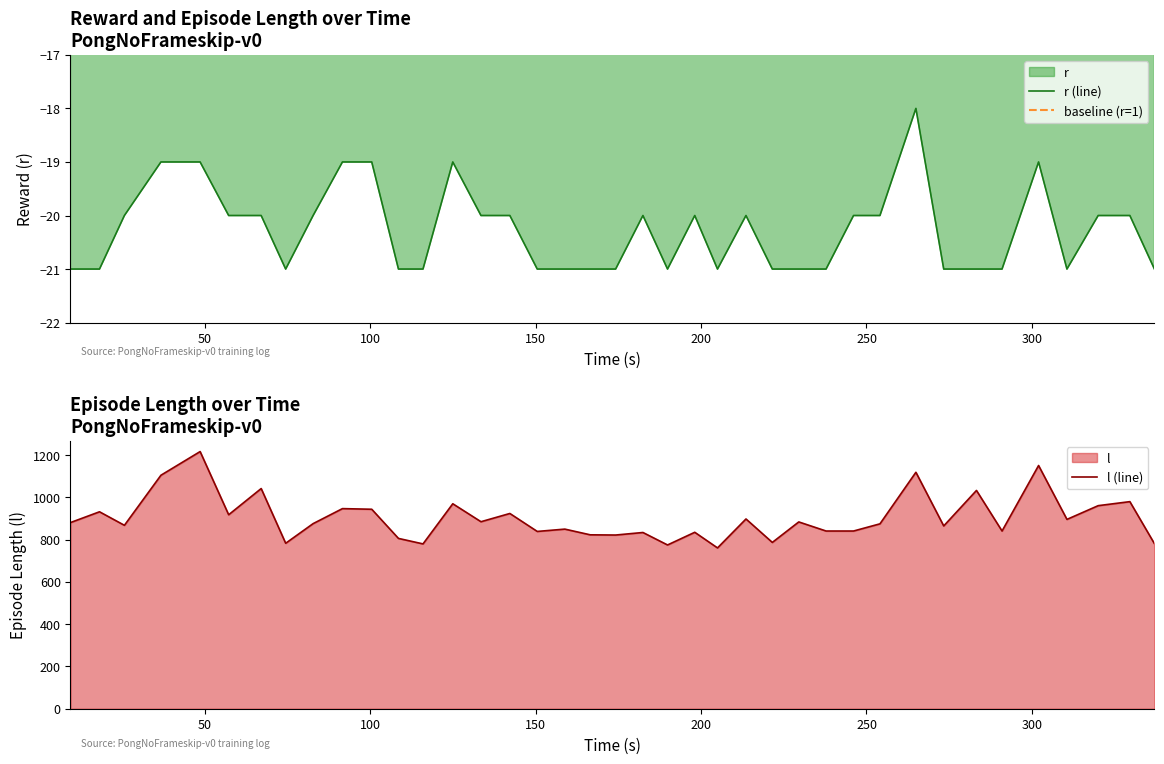

What is the maximum value for l (line)?

1217